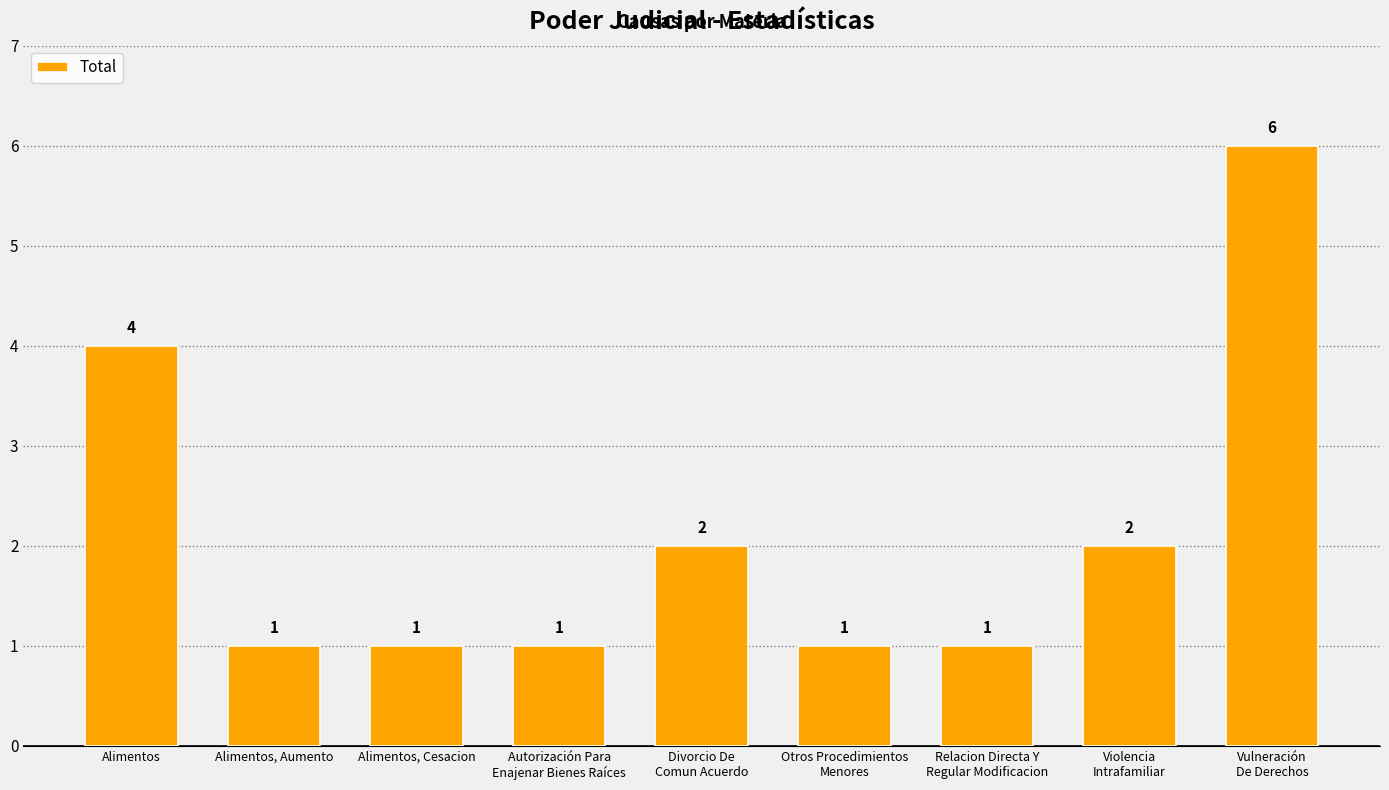

Reading right to left, transcribe all the data shown in this chart.

Vulneración
De Derechos=6	Violencia
Intrafamiliar=2	Relacion Directa Y
Regular Modificacion=1	Otros Procedimientos
Menores=1	Divorcio De
Comun Acuerdo=2	Autorización Para
Enajenar Bienes Raíces=1	Alimentos, Cesacion=1	Alimentos, Aumento=1	Alimentos=4